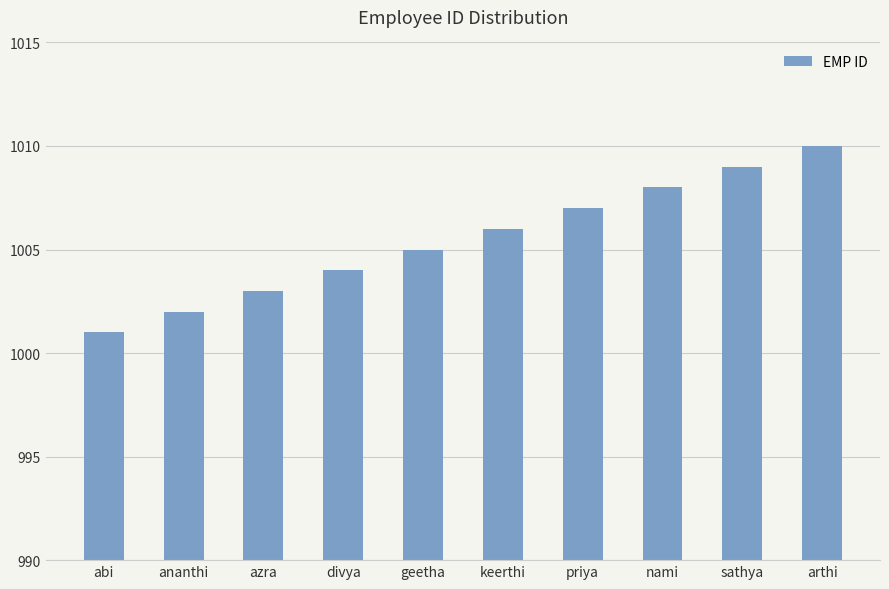

Reading left to right, transcribe all the data shown in this chart.

1001	1002	1003	1004	1005	1006	1007	1008	1009	1010